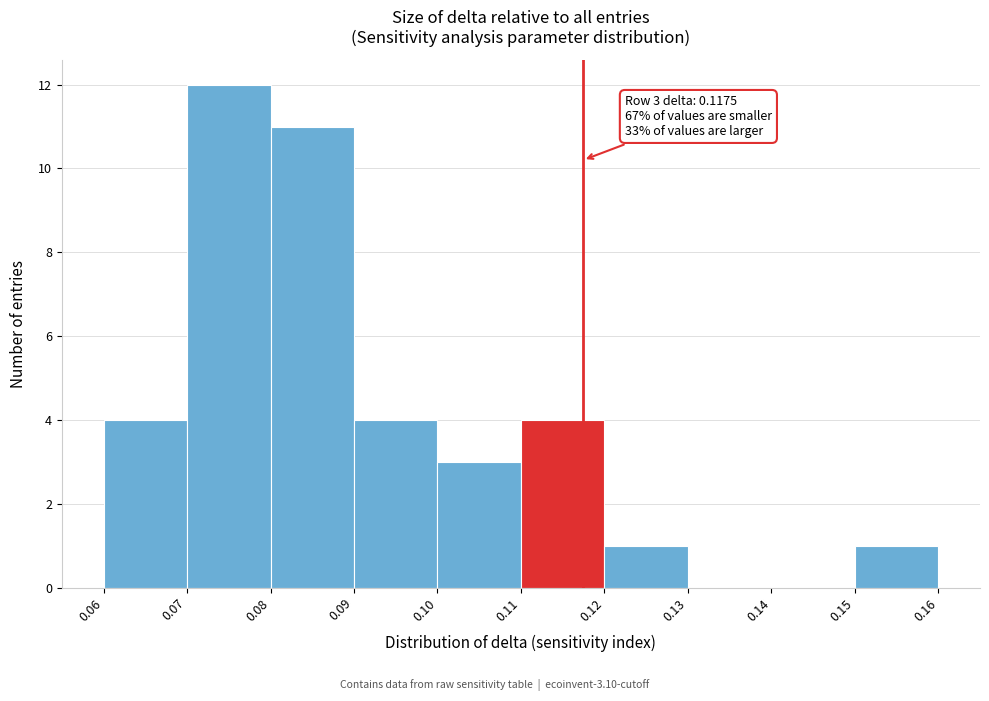

Over which range of the x-axis is the bar tallest?

0.07 to 0.08